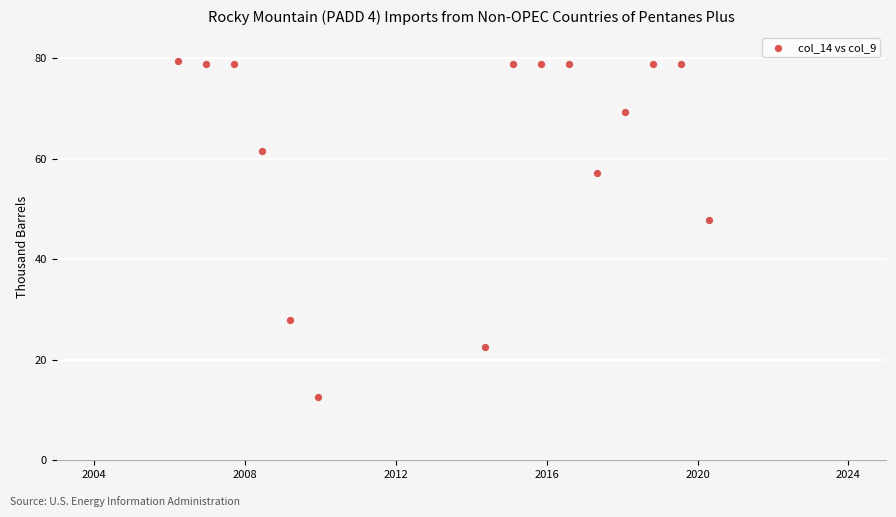

What is the range of Y values (max minus min)?

66.8